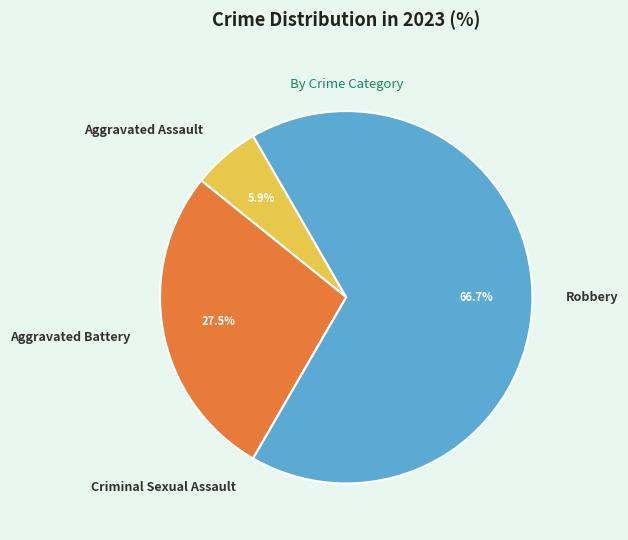

To the nearest percent, what is the combined percentage of Aggravated Battery and Robbery?

94%